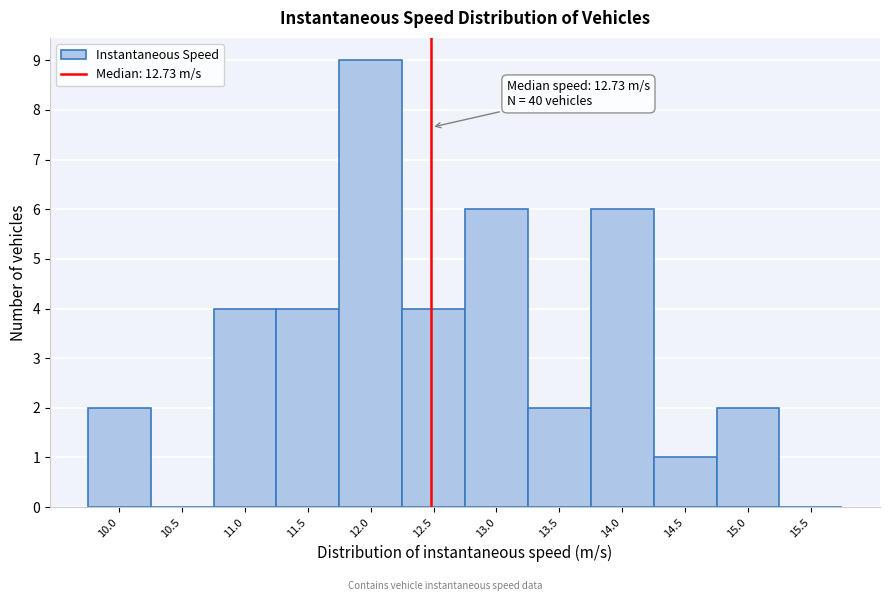

Reading left to right, what are all the values shown in this chart?

10.0=2	10.5=0	11.0=4	11.5=4	12.0=9	12.5=4	13.0=6	13.5=2	14.0=6	14.5=1	15.0=2	15.5=0